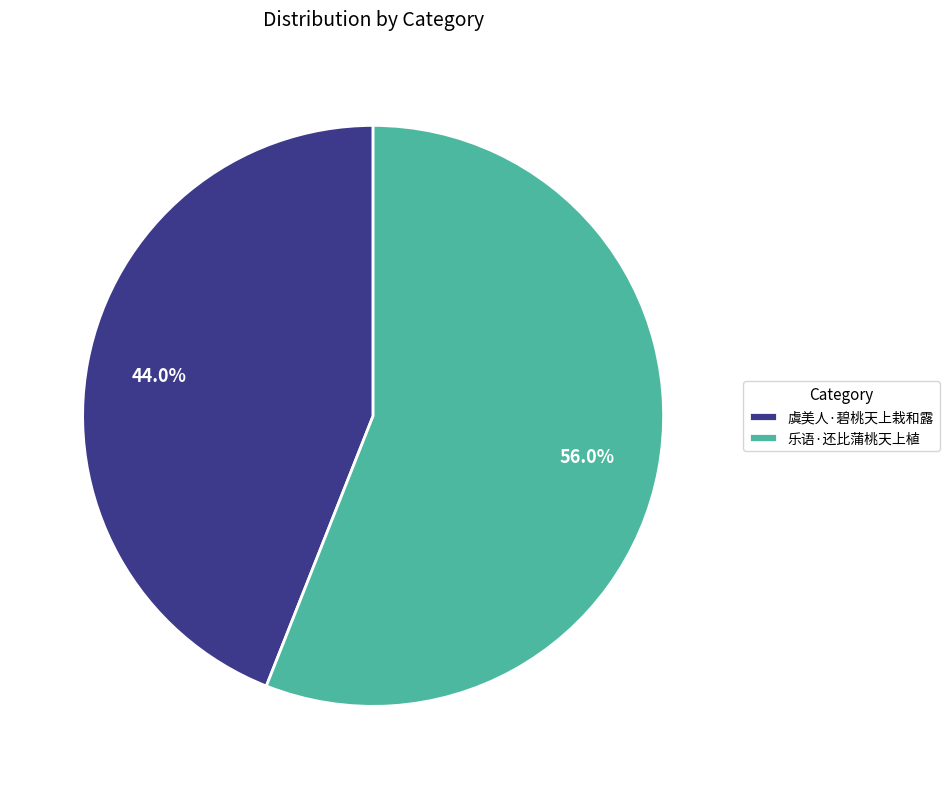

What is the total percentage of 虞美人·碧桃天上栽和露 and 乐语·还比蒲桃天上植?

100.0%